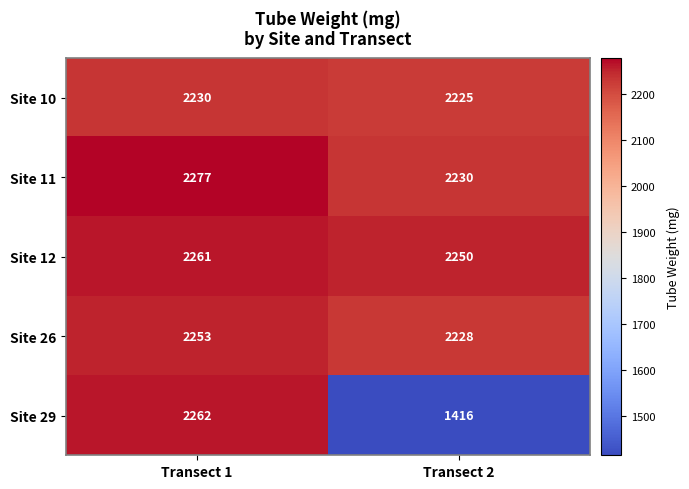

What is the greatest value displayed?

2277